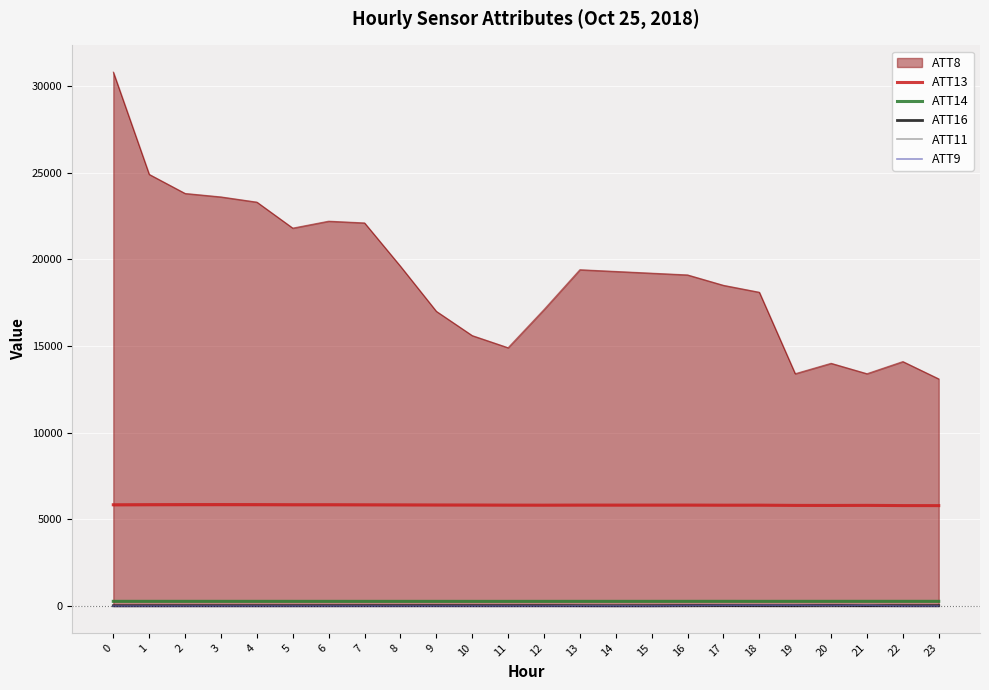

Is it true that ATT13 equals 10232.5 at 15?

False